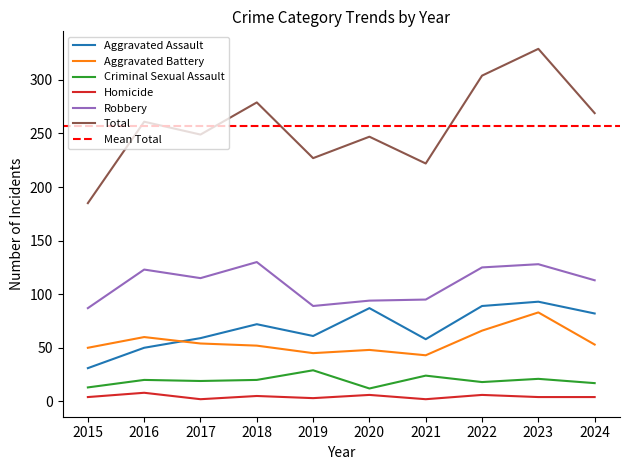

Where is the first local maximum for Homicide?

2016